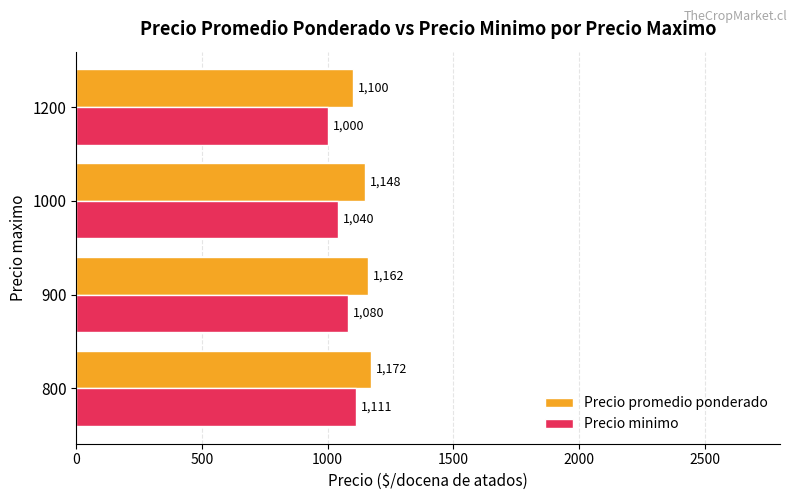

What is the total value across all series at 1000?

2188